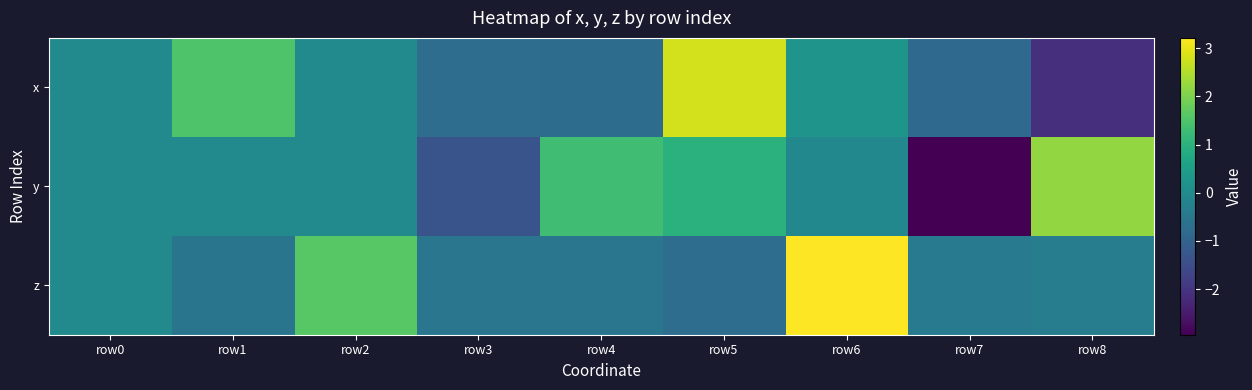

Reading left to right, what are all the values shown in this chart?

x: row0=0.0	row1=1.5	row2=0.0	row3=-0.7	row4=-0.8	row5=2.8	row6=0.3	row7=-0.8	row8=-2.1
y: row0=0.0	row1=0.0	row2=-0.0	row3=-1.3	row4=1.3	row5=1.0	row6=-0.1	row7=-2.9	row8=2.2
z: row0=0.0	row1=-0.5	row2=1.6	row3=-0.5	row4=-0.5	row5=-0.7	row6=3.2	row7=-0.4	row8=-0.3